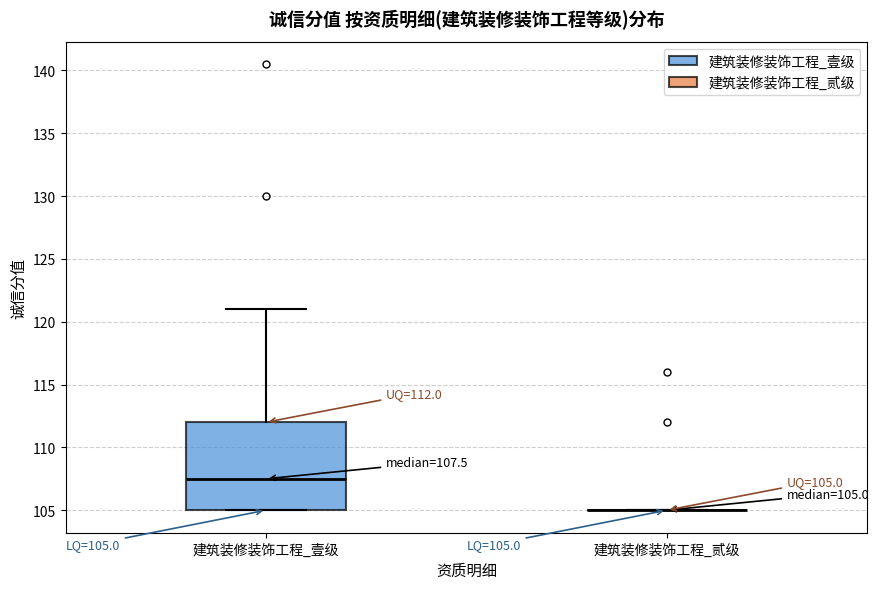

Comparing the boxes themselves (not the whiskers), which one is the tallest?

建筑装修装饰工程_壹级